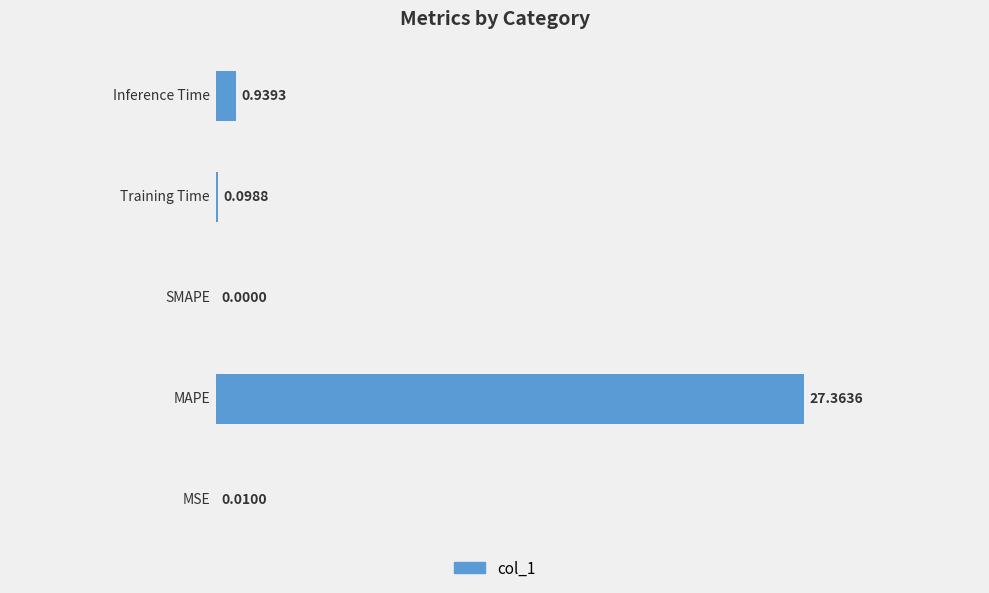

What is the sum of all values?

28.4